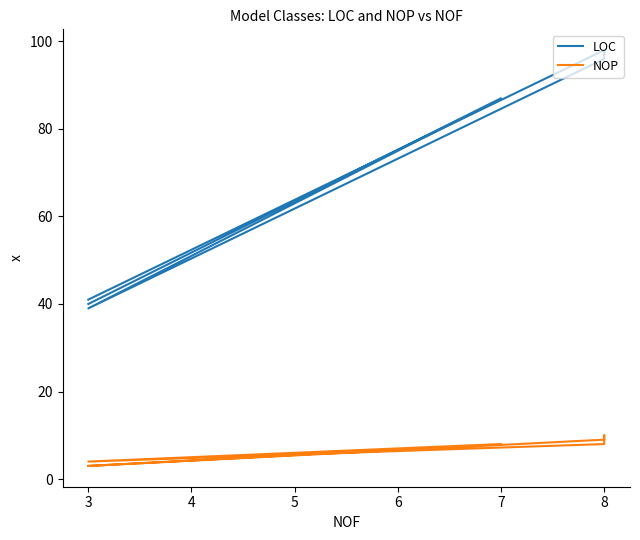

How many lines are shown in the chart?

2